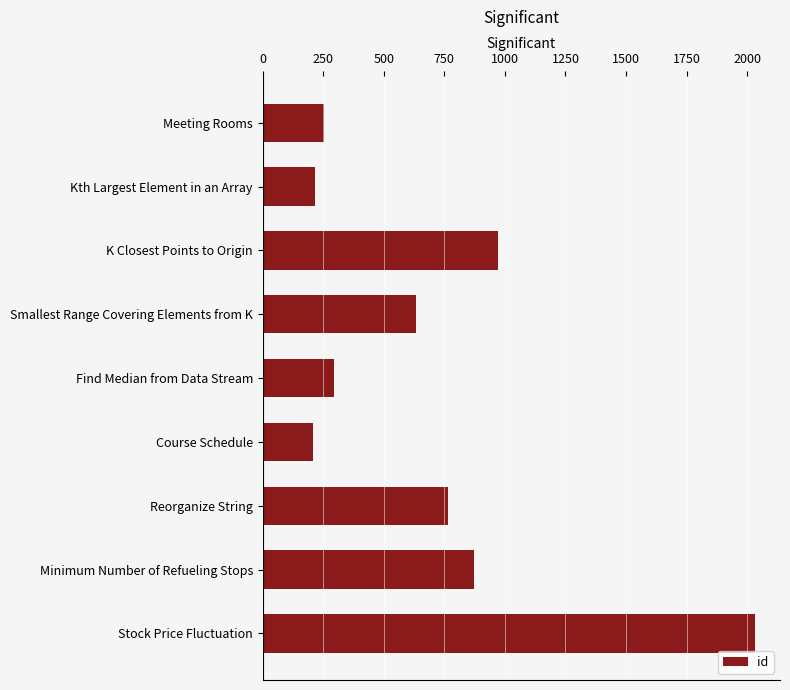

What is the value of the 9th bar from the top?

2034